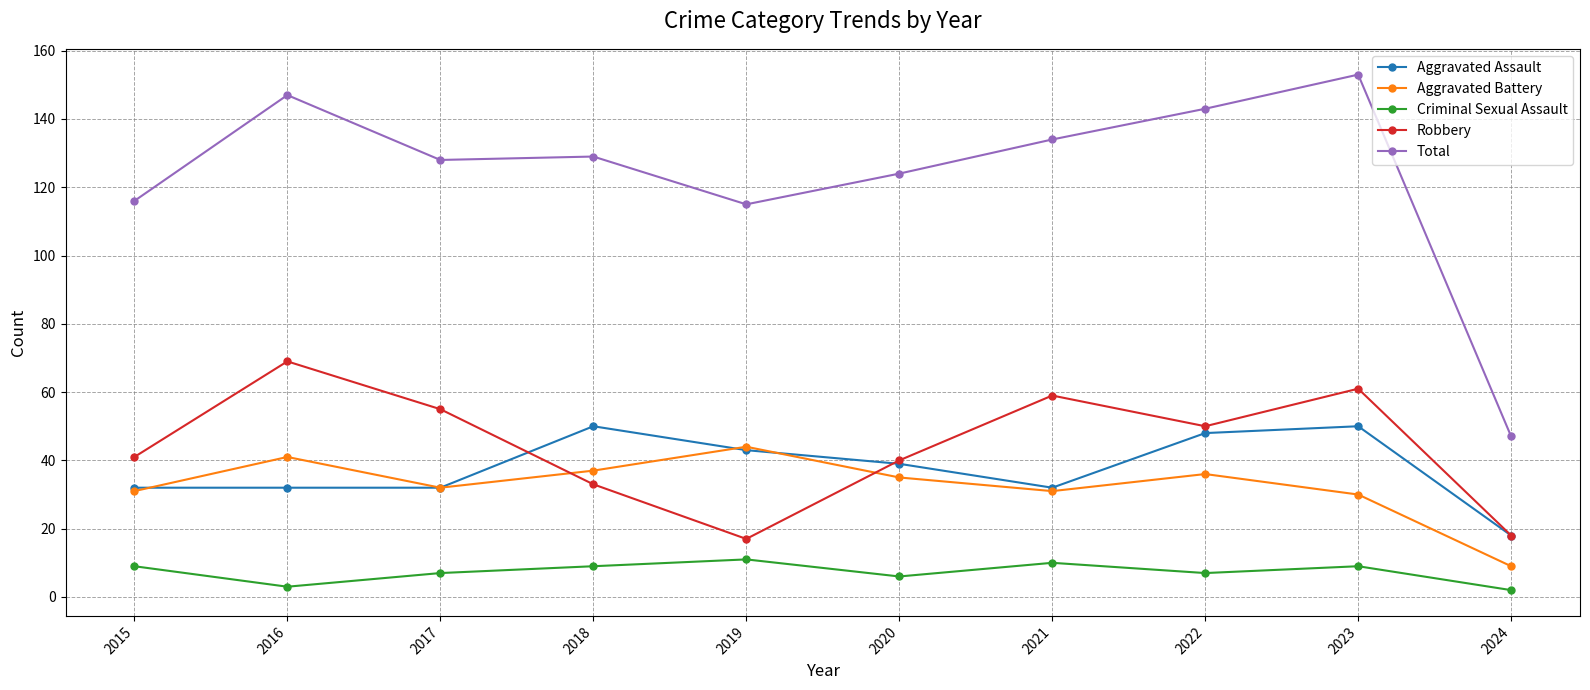

Which series has the largest total across all categories?

Total